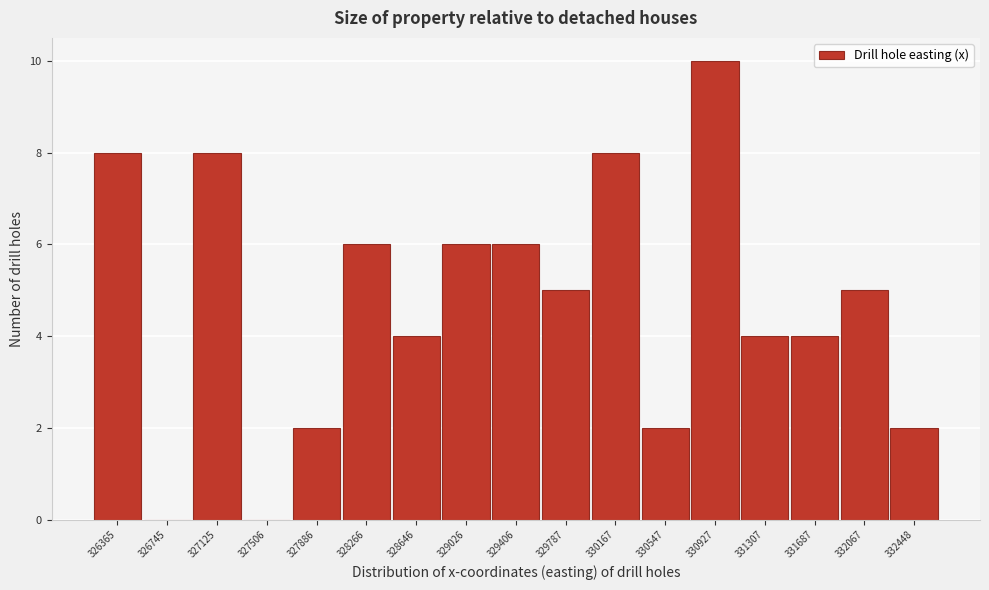

Reading right to left, list all the values displayed in this chart.

332448=2	332067=5	331687=4	331307=4	330927=10	330547=2	330167=8	329787=5	329406=6	329026=6	328646=4	328266=6	327886=2	327506=0	327125=8	326745=0	326365=8